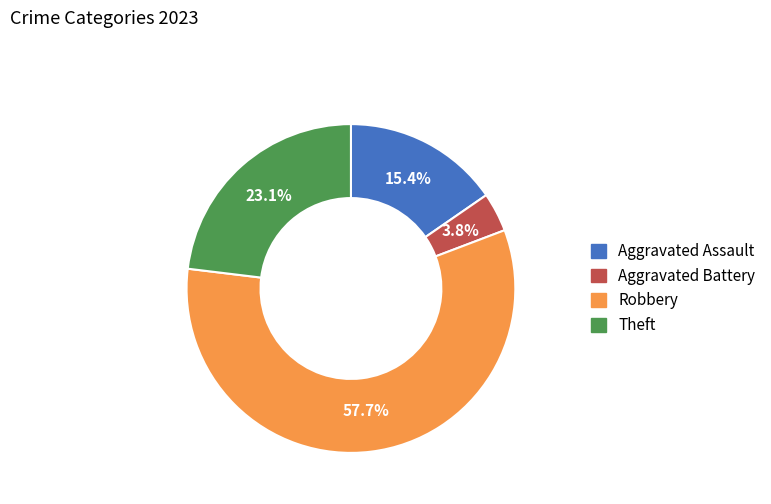

Between Robbery and Theft, which is larger?

Robbery